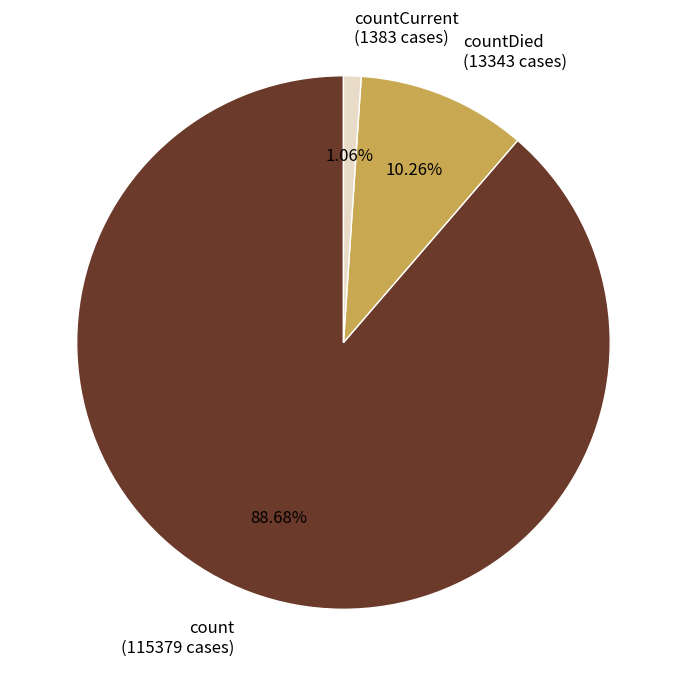

Is countCurrent (1383 cases) the majority of the pie?

No